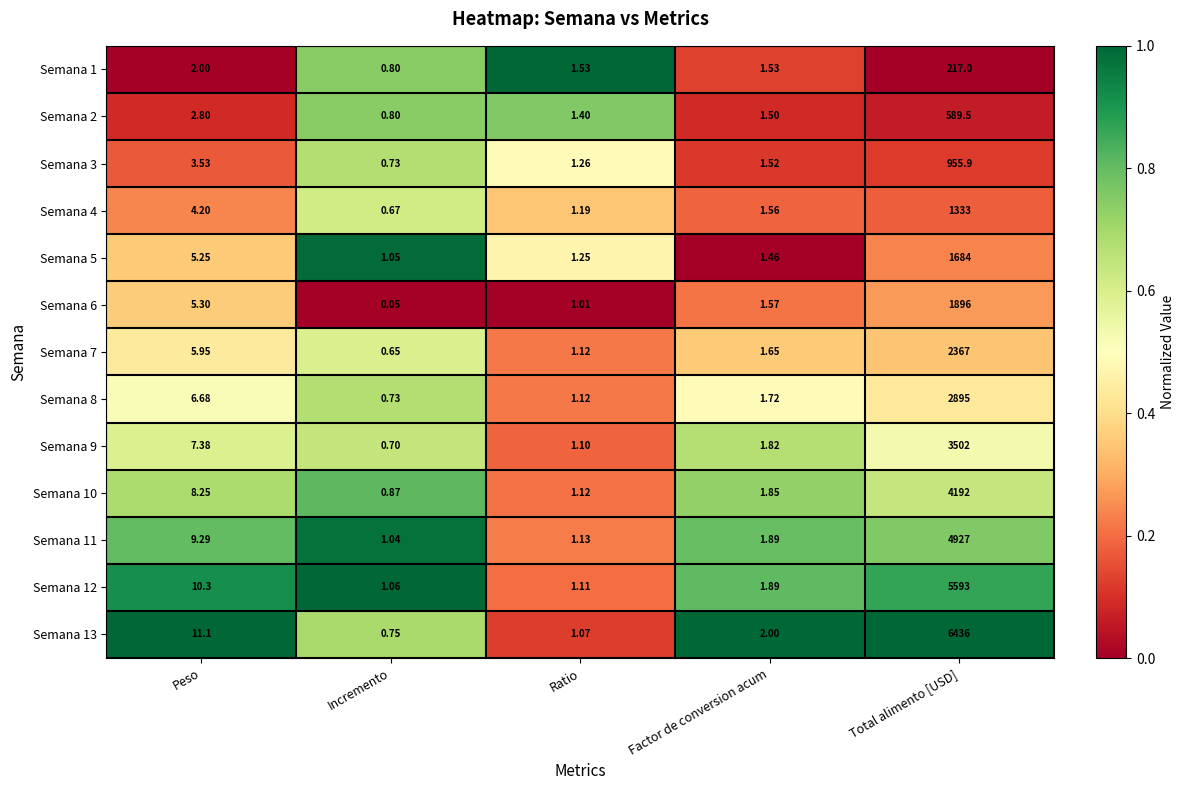

Is the value of Semana 9 at Ratio greater than the value of Semana 7 at Incremento?

Yes